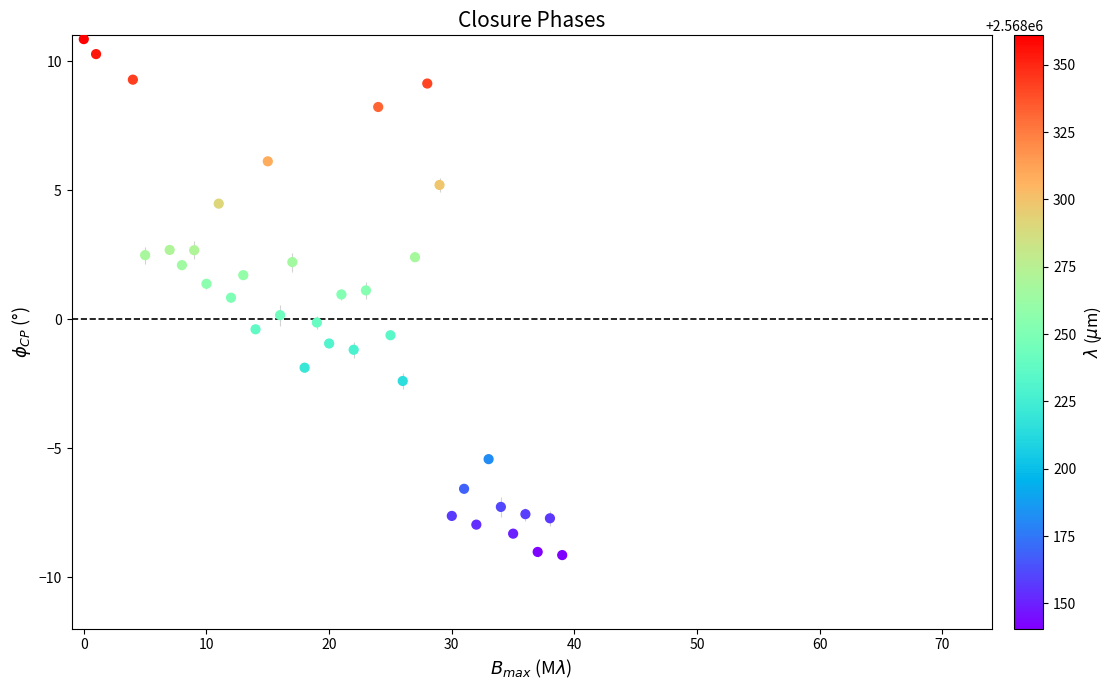

What is the range of X values (max minus min)?

39.0